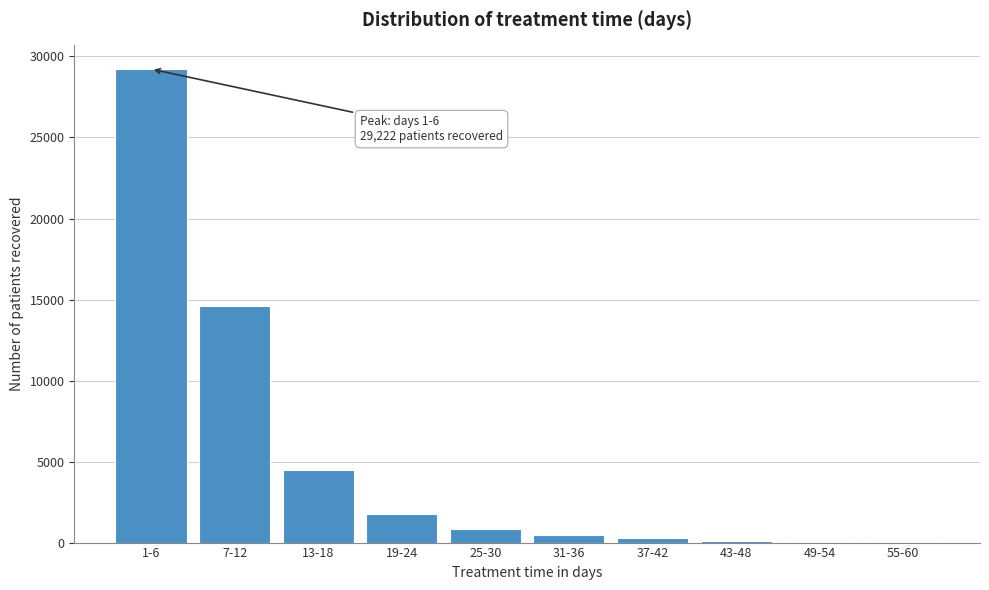

What is the change in value from 7-12 to 13-18?

-10110